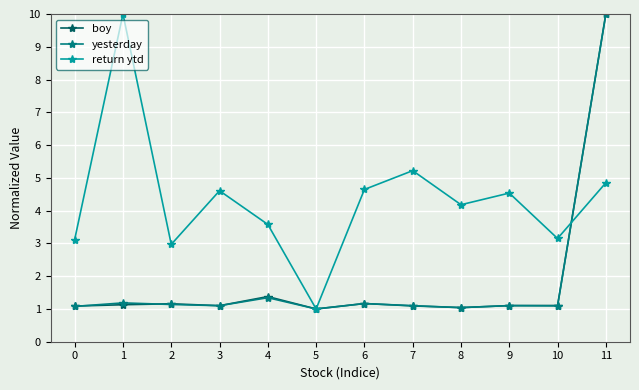

How many lines are shown in the chart?

3